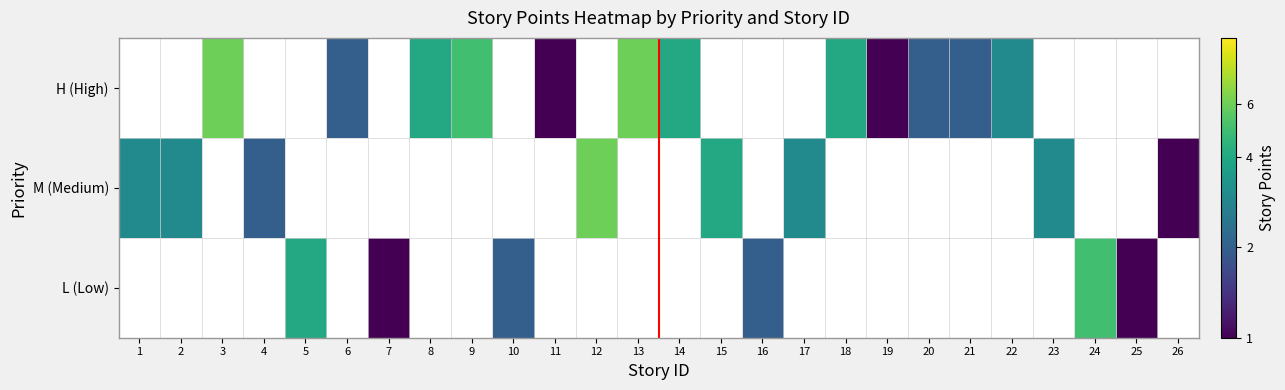

Which label corresponds to the smallest value in the chart?

11